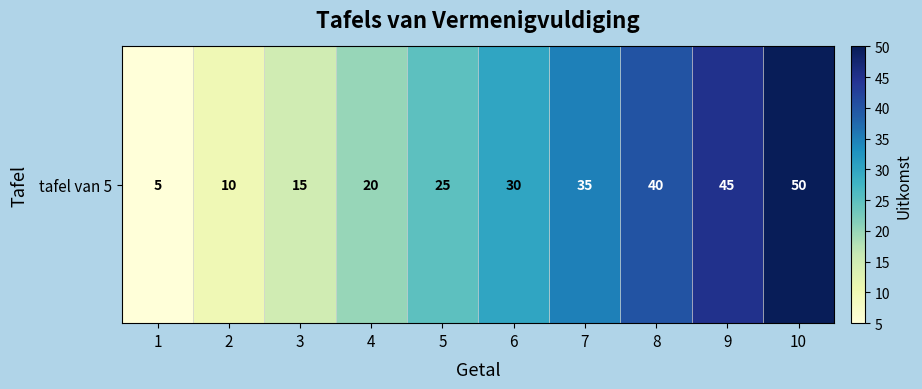

How many data points does each series have?

10